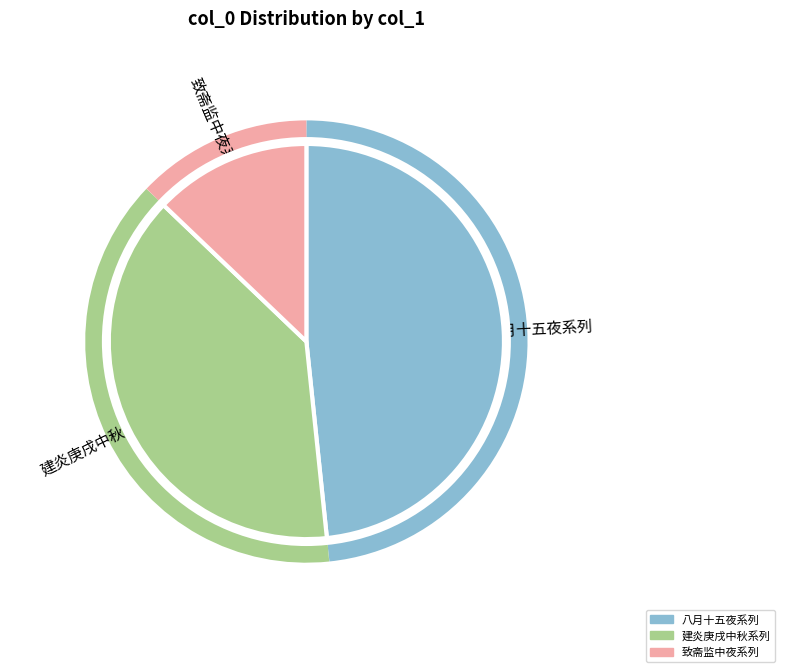

Does 八月十五夜与同人西郭泛舟至一览亭迟任庵庸庵不至 其一 account for over 50% of the chart?

No